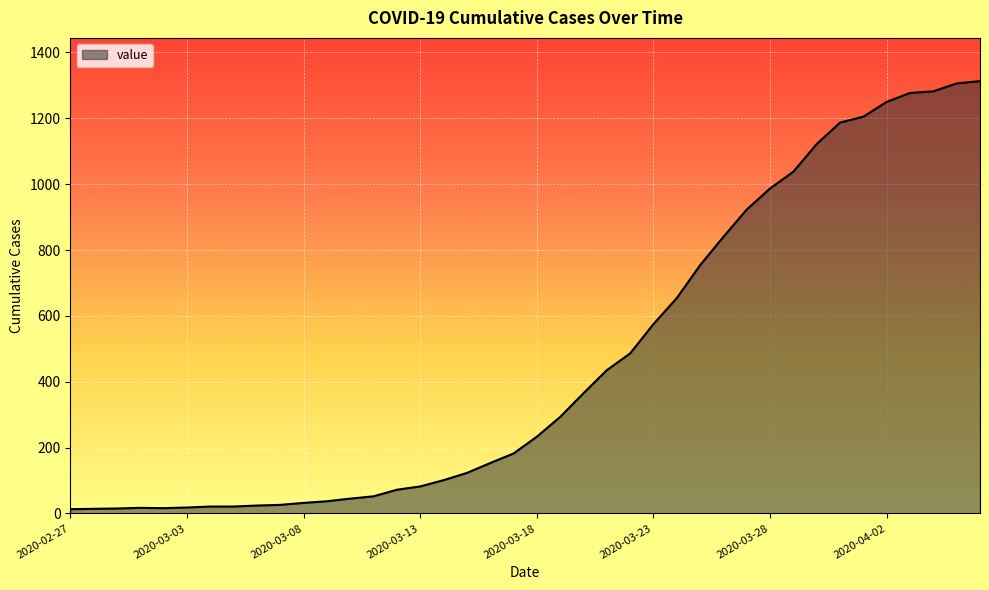

What is the difference between the maximum and minimum values?

1300